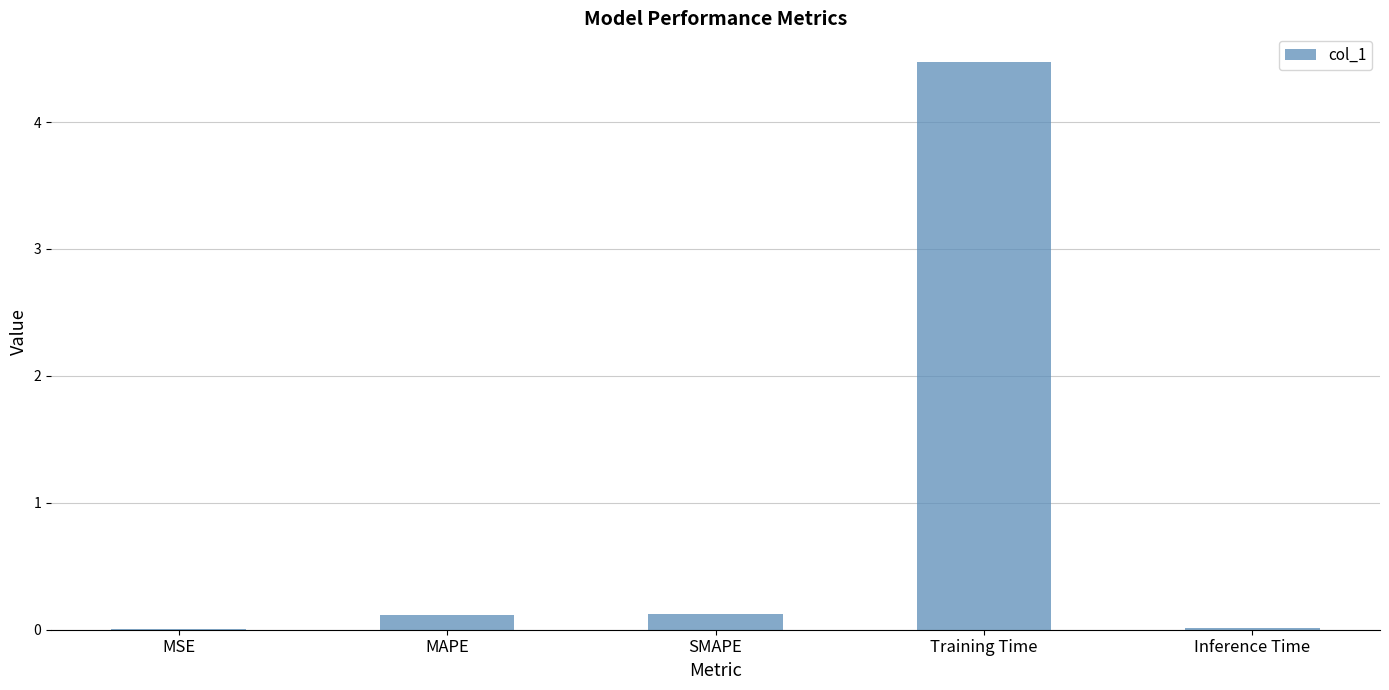

True or false: the data shows 4.5 at Training Time.

True